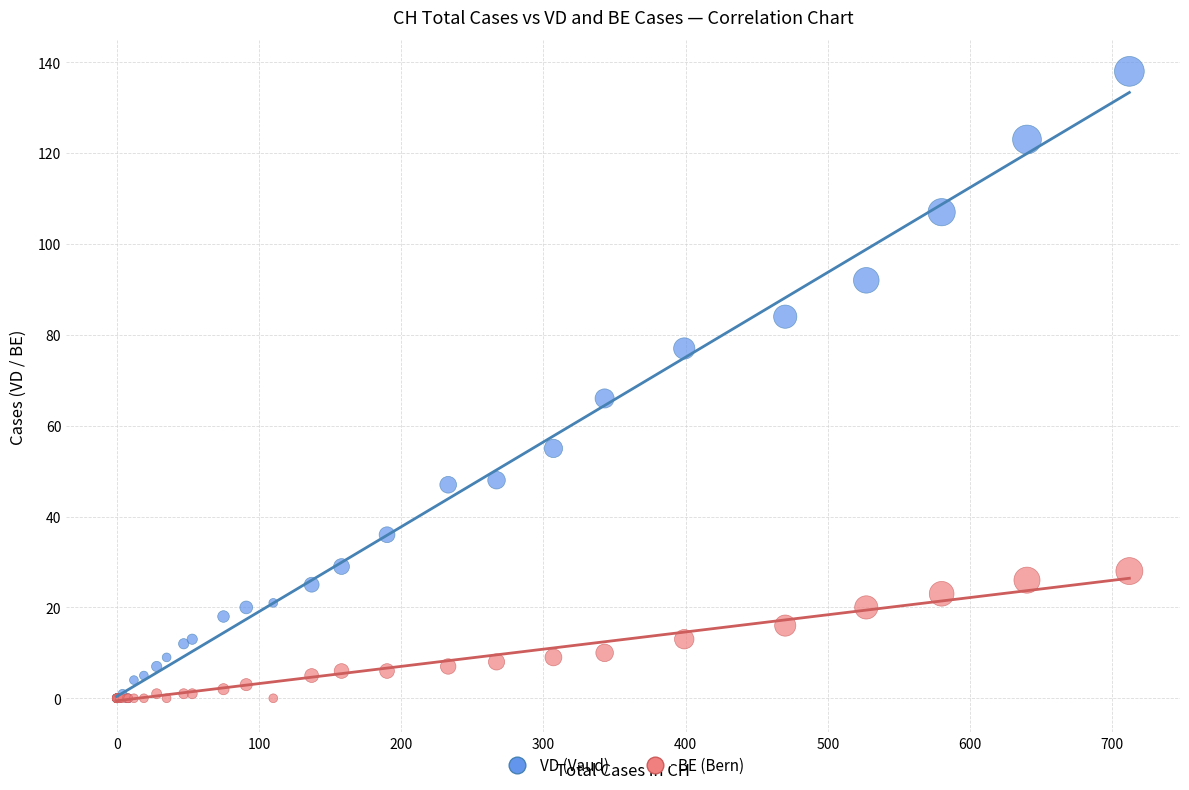

Across all series, what Y value is closest to 69?

66